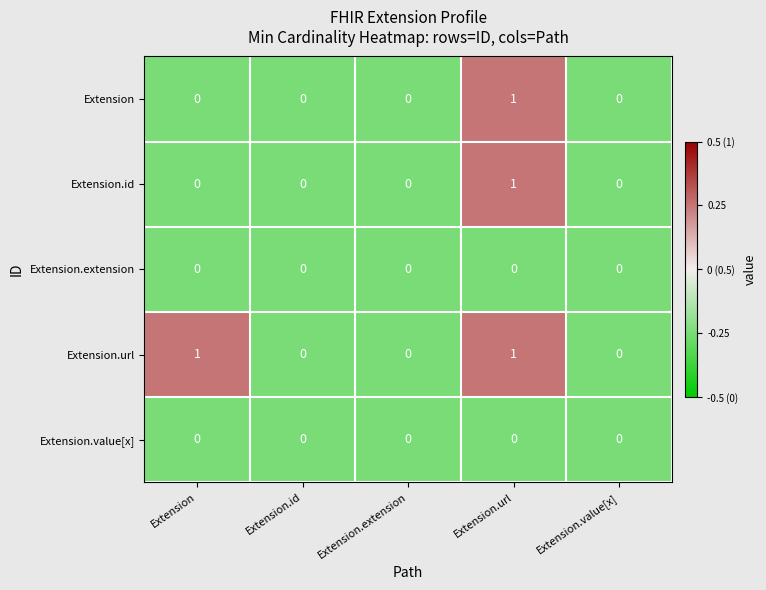

The Extension.value[x] series shows 0 at Extension.url. True or false?

True